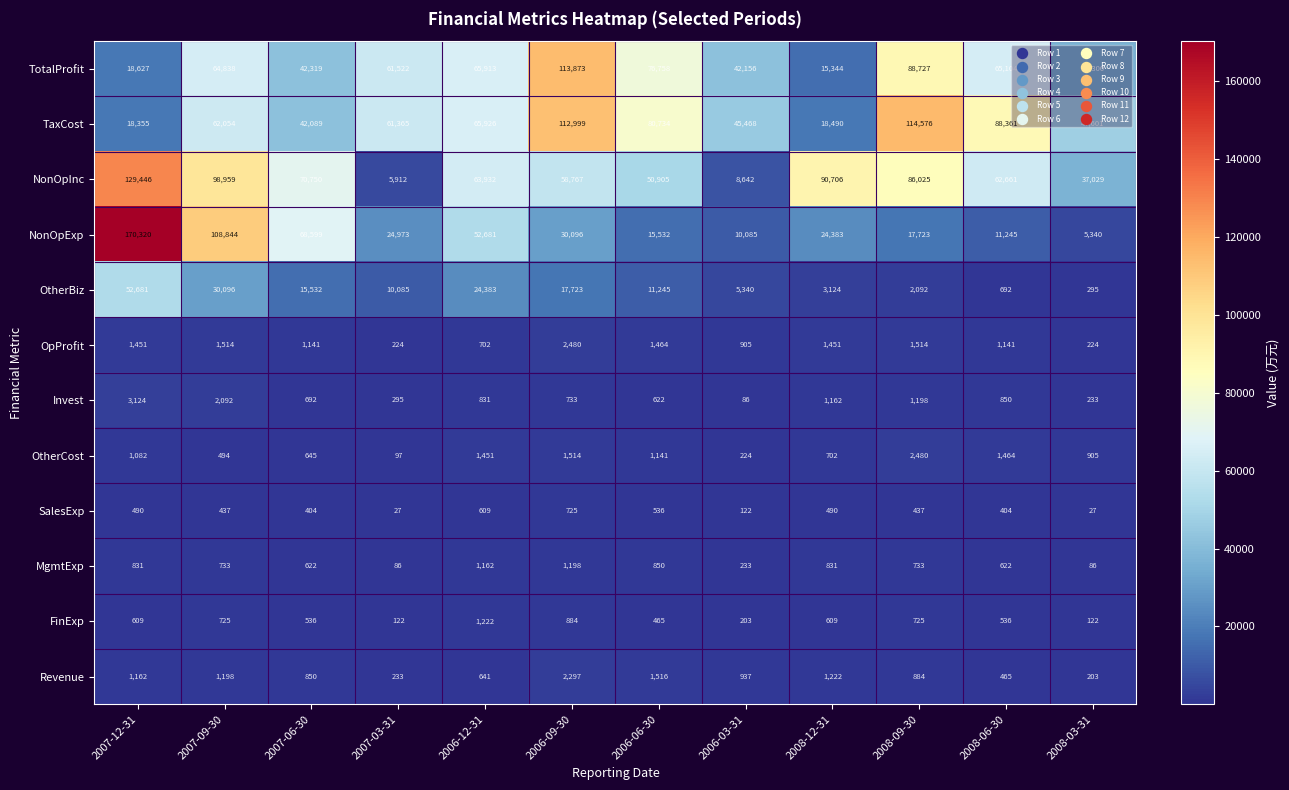

What is the smallest value displayed?

27